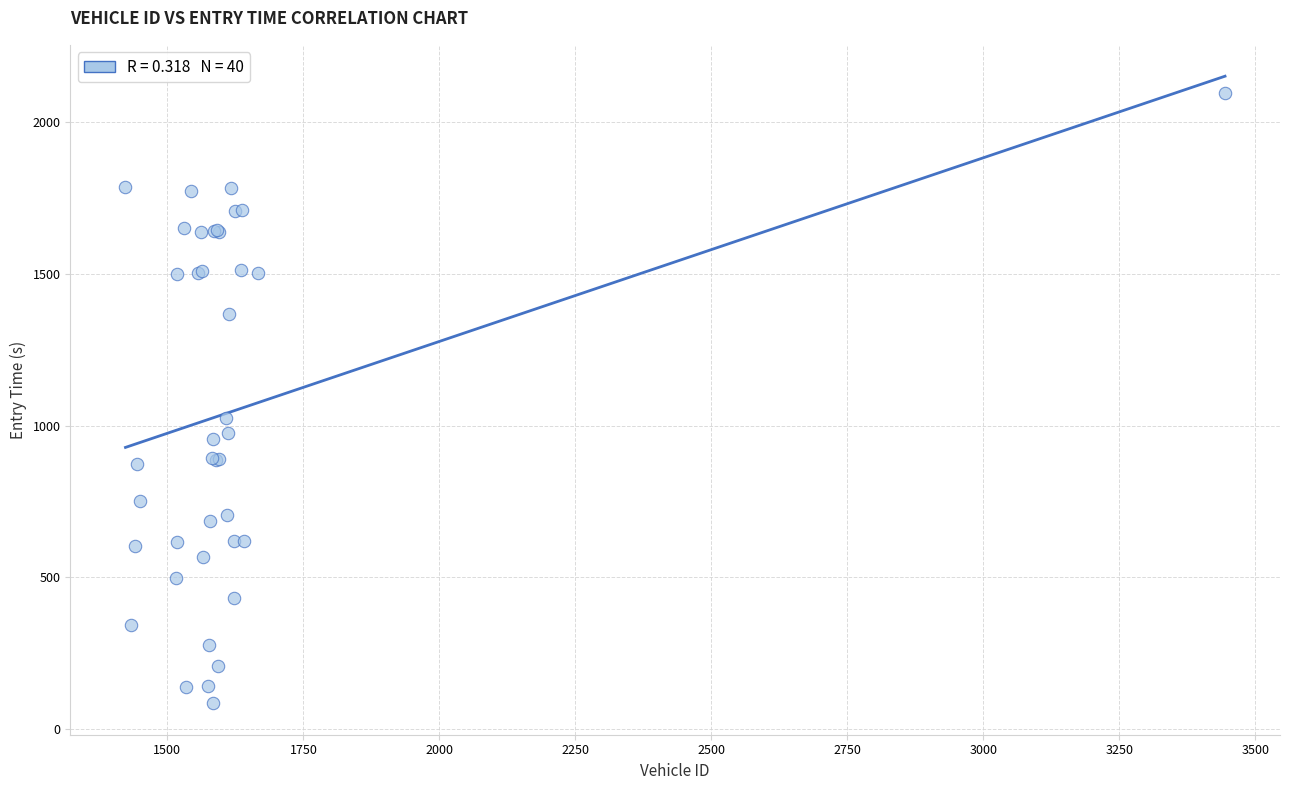

What Y value in the scatter plot is closest to 1089?

1026.1